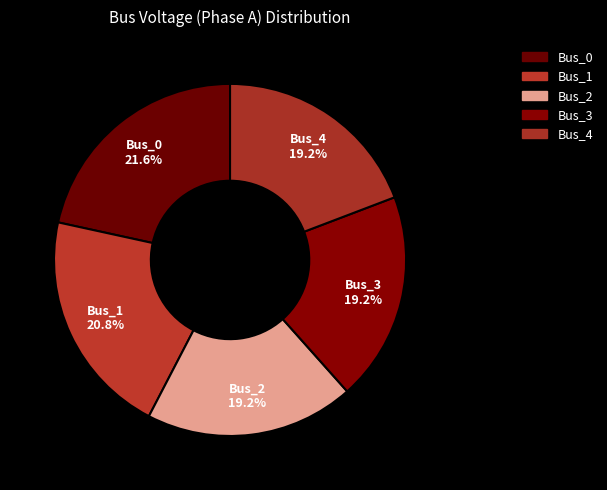

Is it true that Bus_4 is 9% of the pie?

False